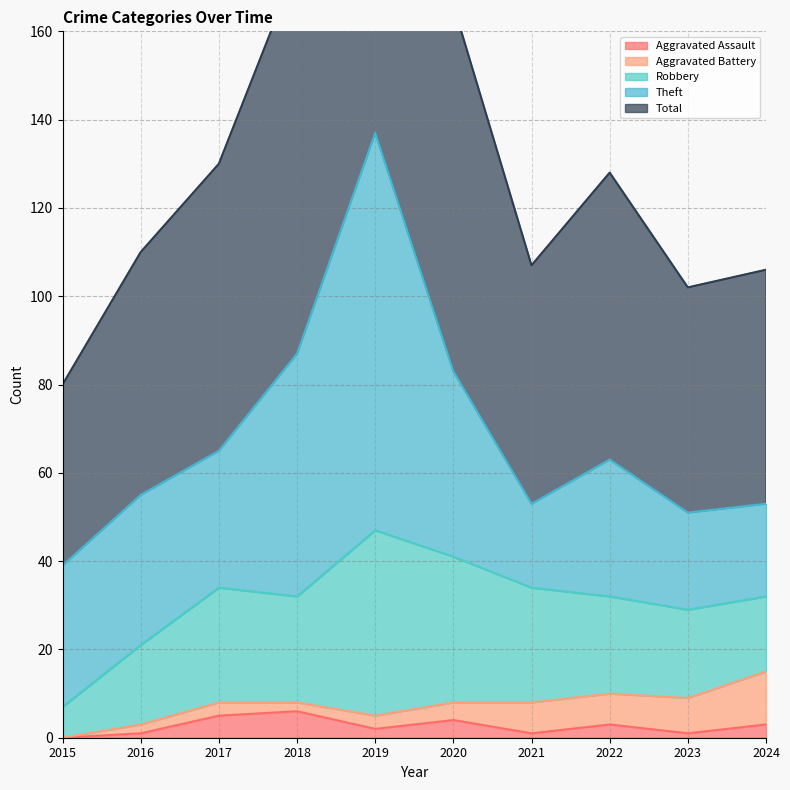

The value of Robbery at 2016 is 18. True or false?

True